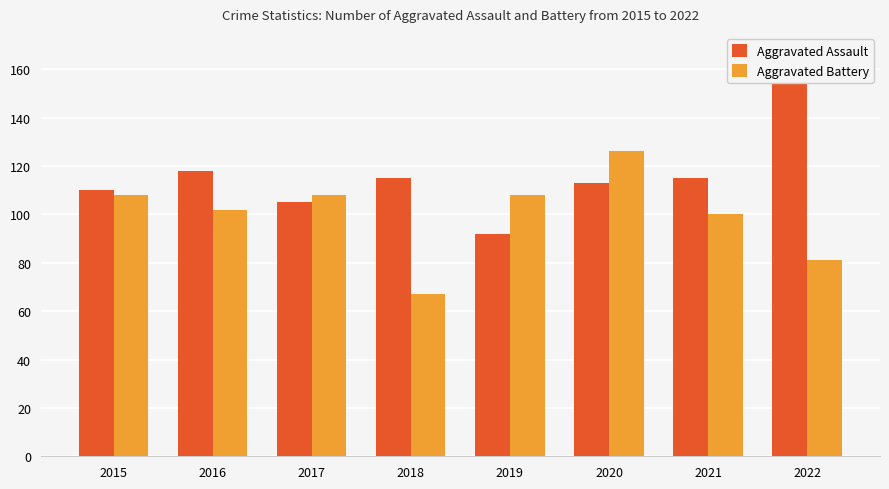

Reading left to right, extract all data points from this chart.

Aggravated Assault: 2015=110	2016=118	2017=105	2018=115	2019=92	2020=113	2021=115	2022=154
Aggravated Battery: 2015=108	2016=102	2017=108	2018=67	2019=108	2020=126	2021=100	2022=81